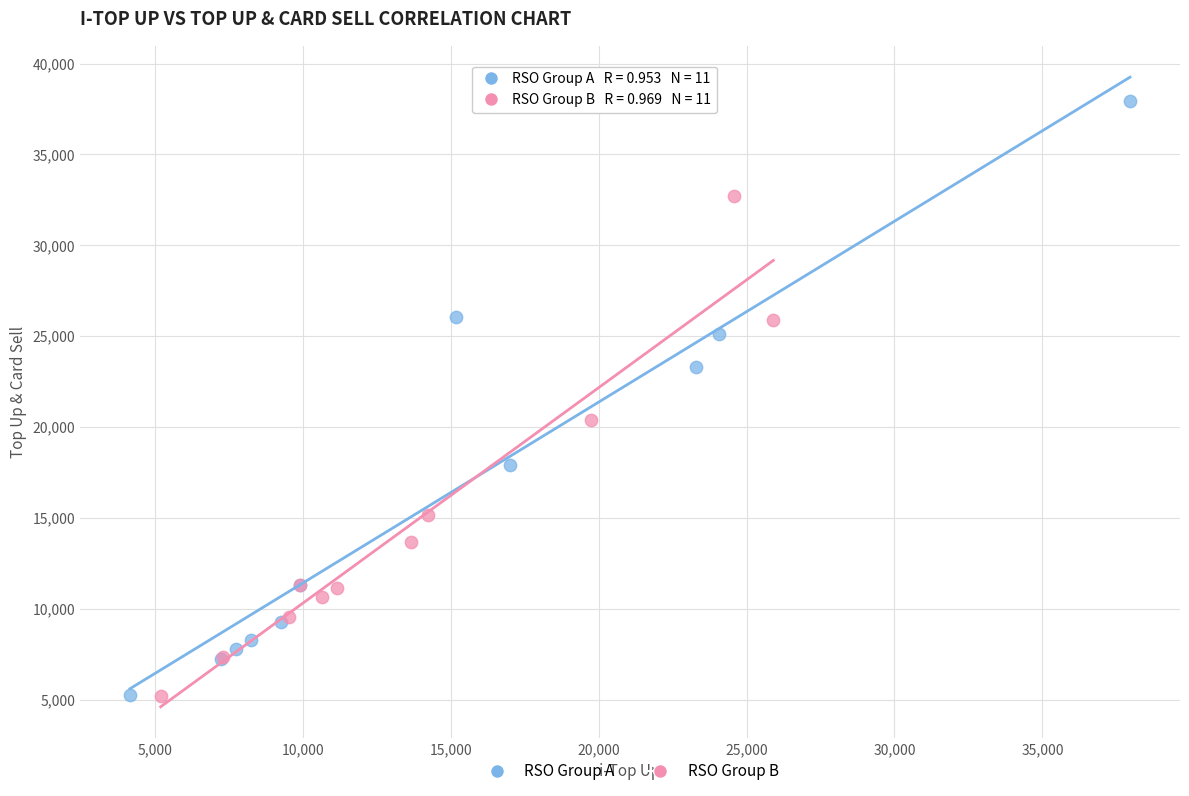

Which series reaches the maximum Y coordinate?

RSO Group A